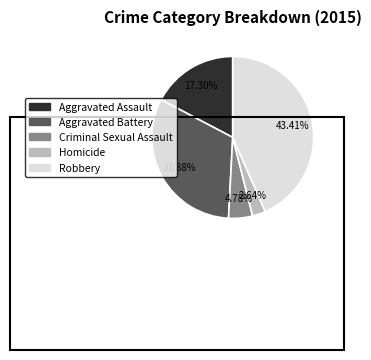

Is there a majority slice in this chart?

No